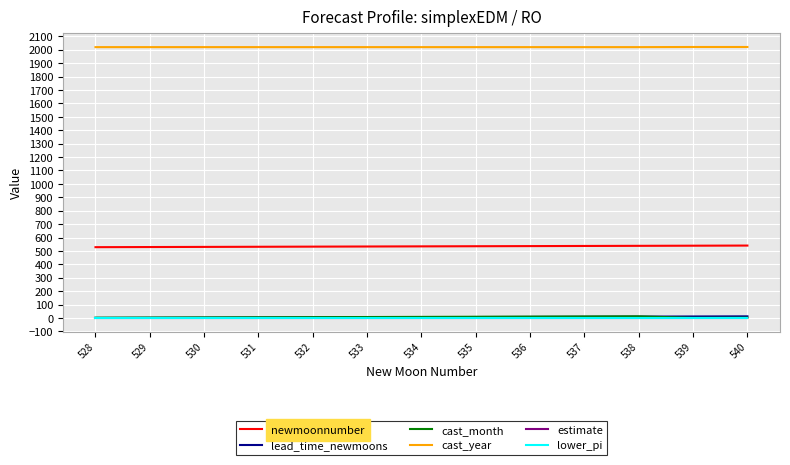

The lower_pi series shows -0.2 at 539. True or false?

True